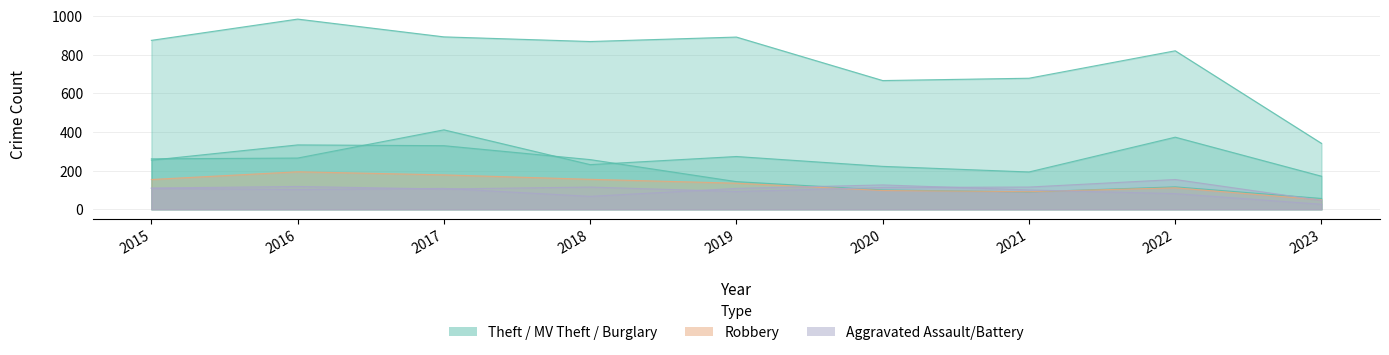

Which category has the highest value in the Burglary series?

2016